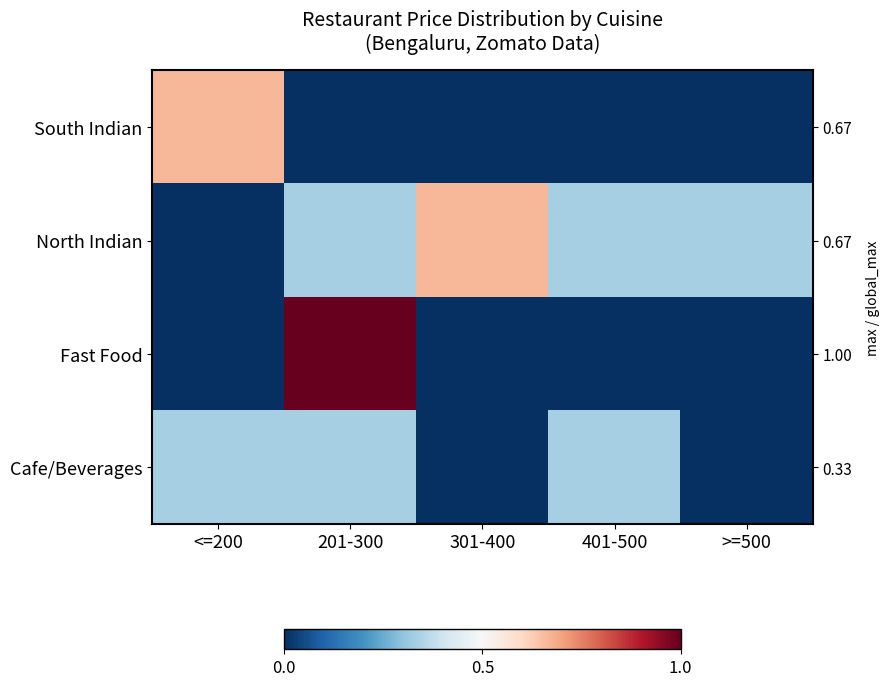

What is the average value of the Fast Food series?

0.2